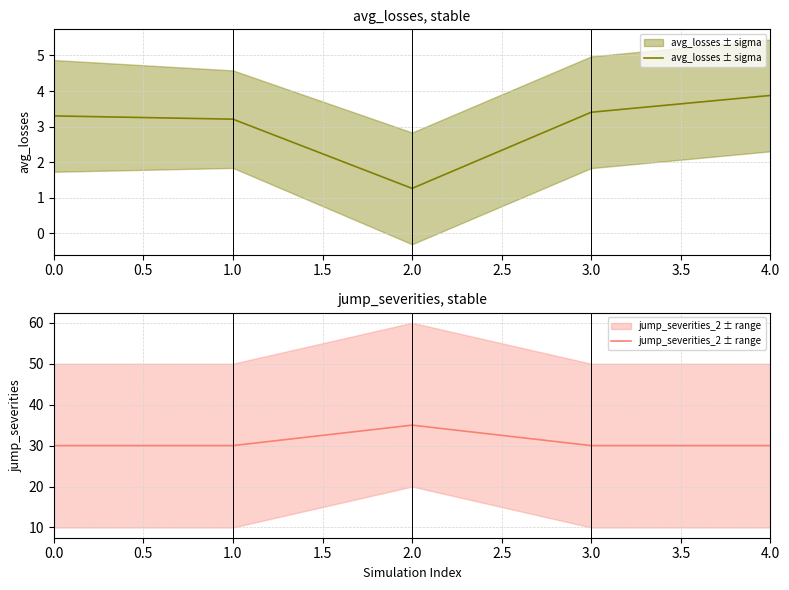

How many categories are shown in the chart?

5